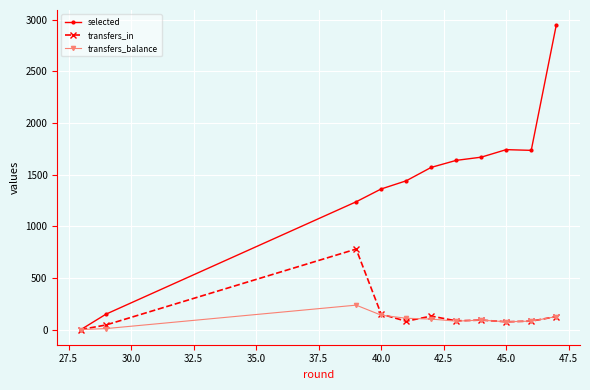

Which series has the largest total across all categories?

selected